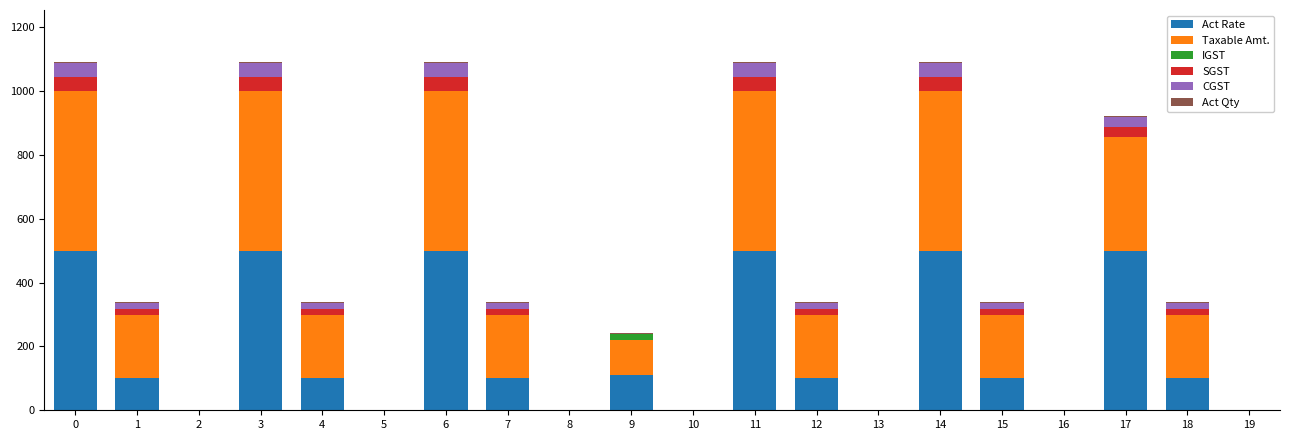

What is the highest value of the Act Rate series?

500.0